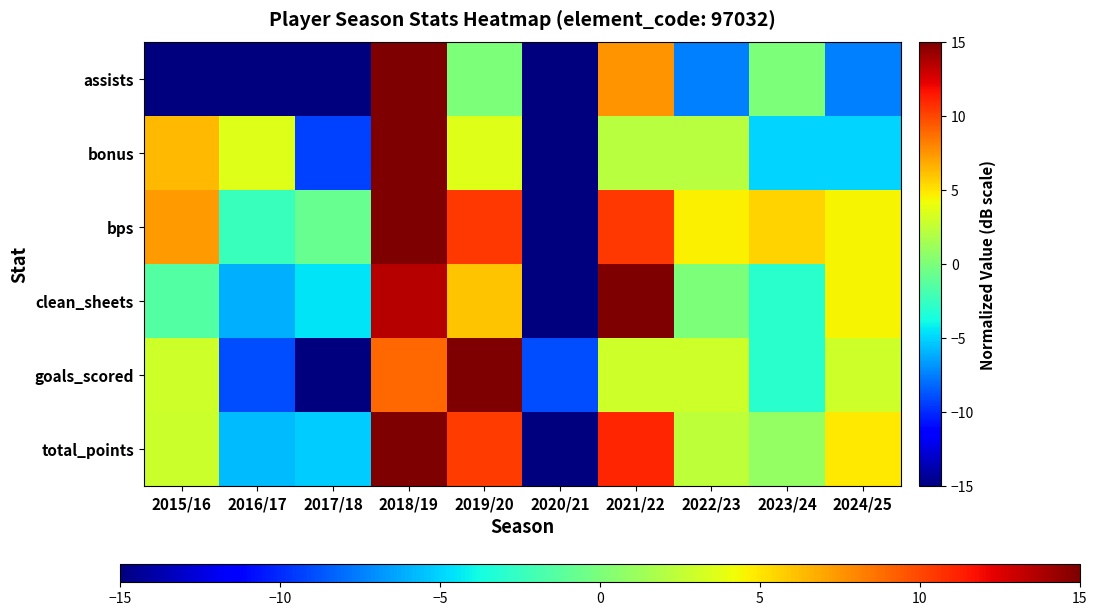

Reading left to right, transcribe all the data shown in this chart.

assists: 2015/16=-15.0	2016/17=-15.0	2017/18=-15.0	2018/19=15.0	2019/20=0.0	2020/21=-15.0	2021/22=7.5	2022/23=-7.5	2023/24=0.0	2024/25=-7.5
bonus: 2015/16=6.4	2016/17=3.6	2017/18=-9.3	2018/19=15.0	2019/20=3.6	2020/21=-15.0	2021/22=2.1	2022/23=2.1	2023/24=-5.0	2024/25=-5.0
bps: 2015/16=7.4	2016/17=-2.4	2017/18=-0.8	2018/19=15.0	2019/20=10.5	2020/21=-15.0	2021/22=10.5	2022/23=4.7	2023/24=5.6	2024/25=4.5
clean_sheets: 2015/16=-1.5	2016/17=-6.0	2017/18=-4.5	2018/19=13.5	2019/20=6.0	2020/21=-15.0	2021/22=15.0	2022/23=0.0	2023/24=-3.0	2024/25=4.5
goals_scored: 2015/16=3.0	2016/17=-9.0	2017/18=-15.0	2018/19=9.0	2019/20=15.0	2020/21=-9.0	2021/22=3.0	2022/23=3.0	2023/24=-3.0	2024/25=3.0
total_points: 2015/16=2.9	2016/17=-5.7	2017/18=-5.2	2018/19=15.0	2019/20=10.3	2020/21=-15.0	2021/22=11.1	2022/23=2.4	2023/24=0.9	2024/25=4.9